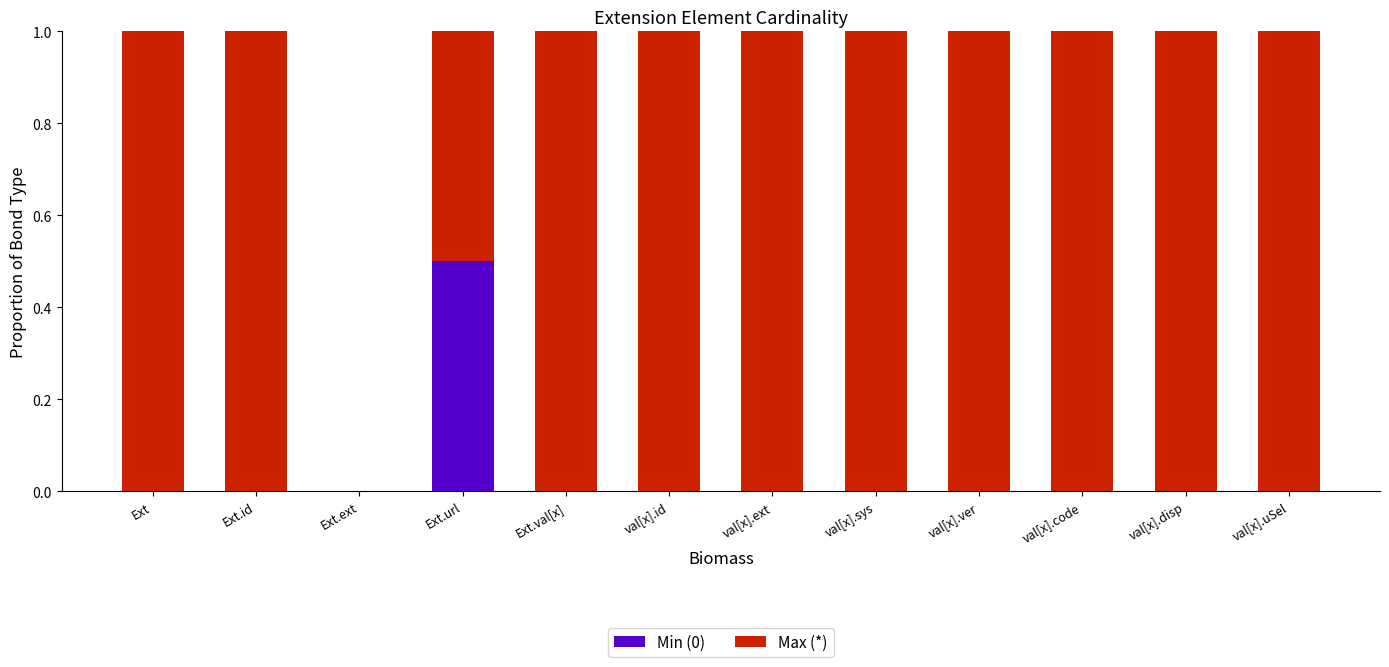

The value of Min (0) at val[x].ver is -0.2. True or false?

False